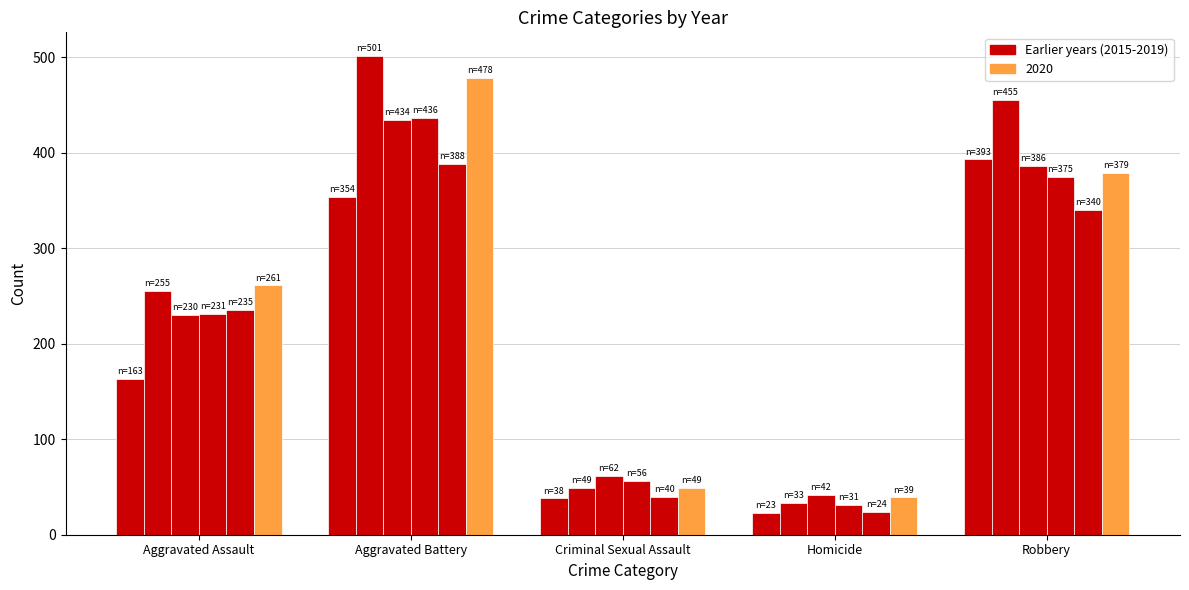

At which category is the sum across all series the highest?

Aggravated Battery